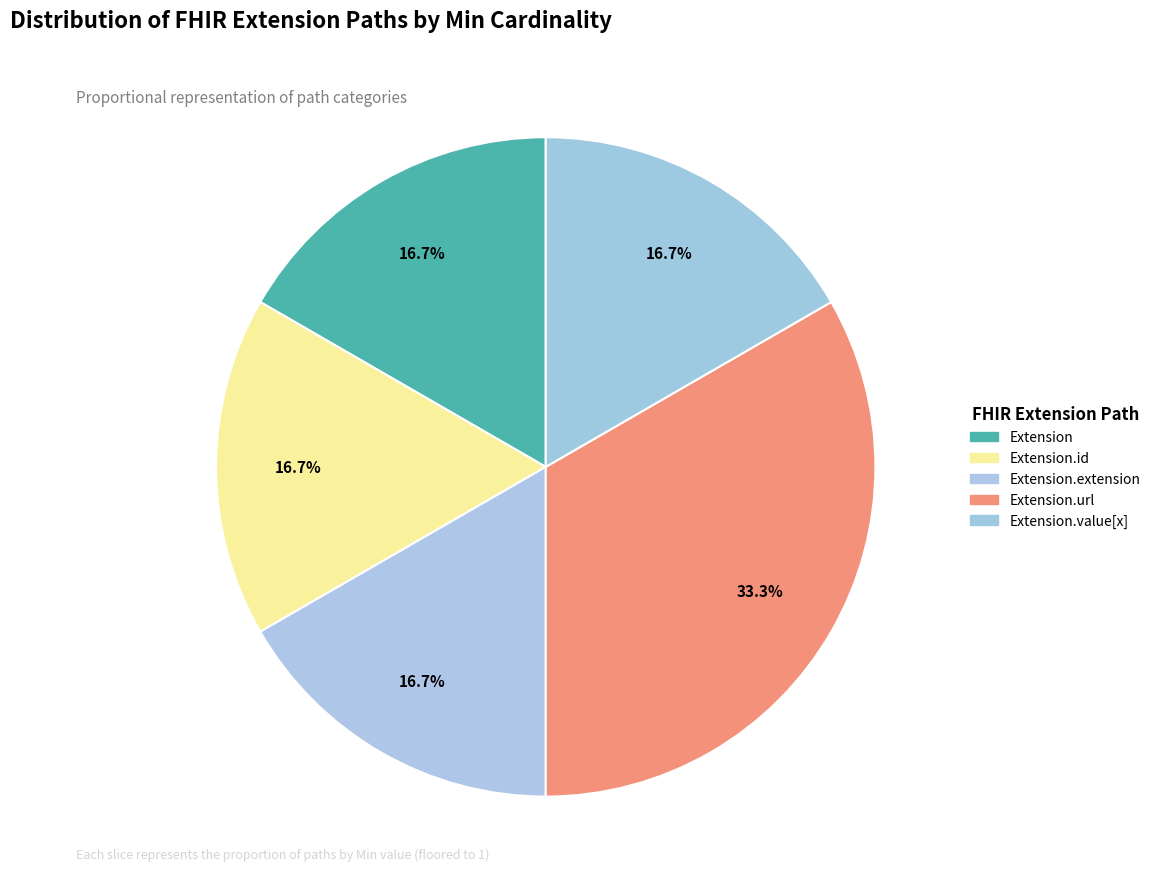

True or false: Extension.value[x] accounts for 10% of the total.

False